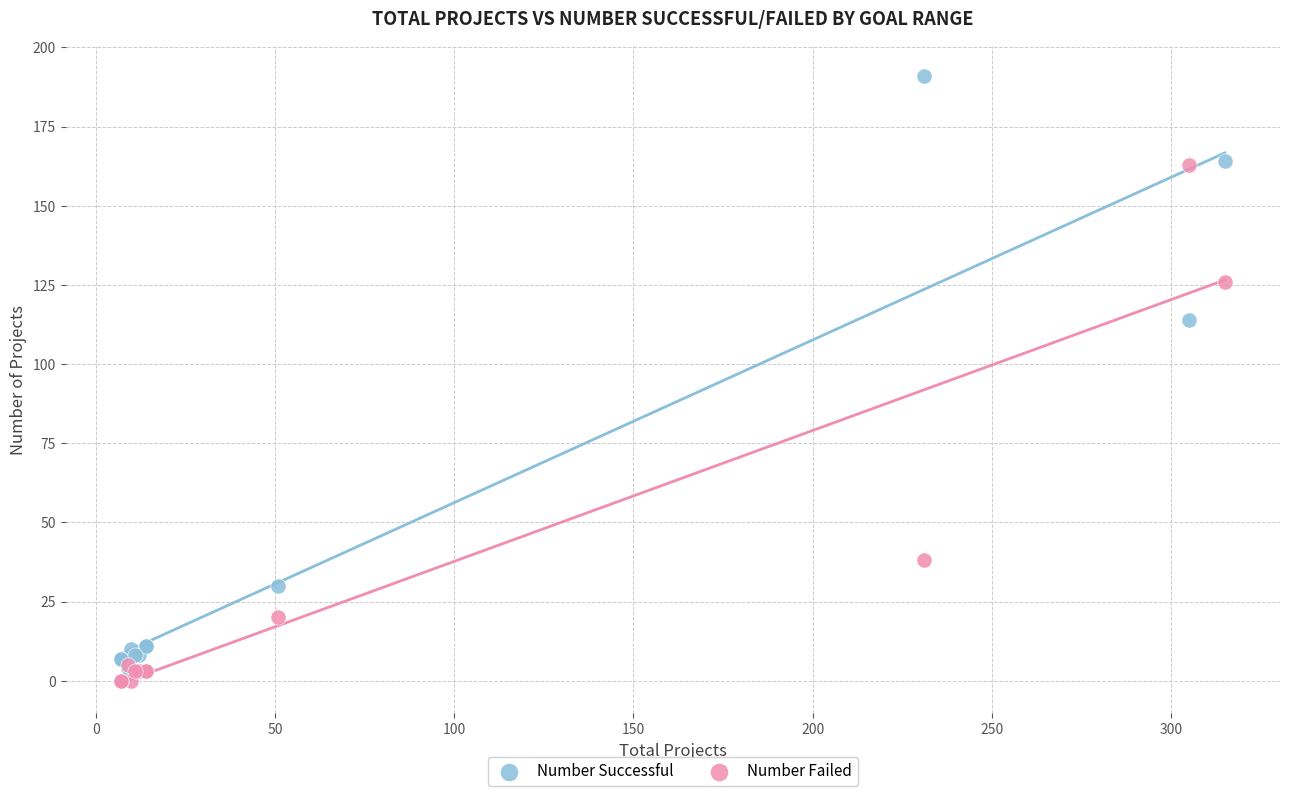

Across all series, what Y value is closest to 95?

114